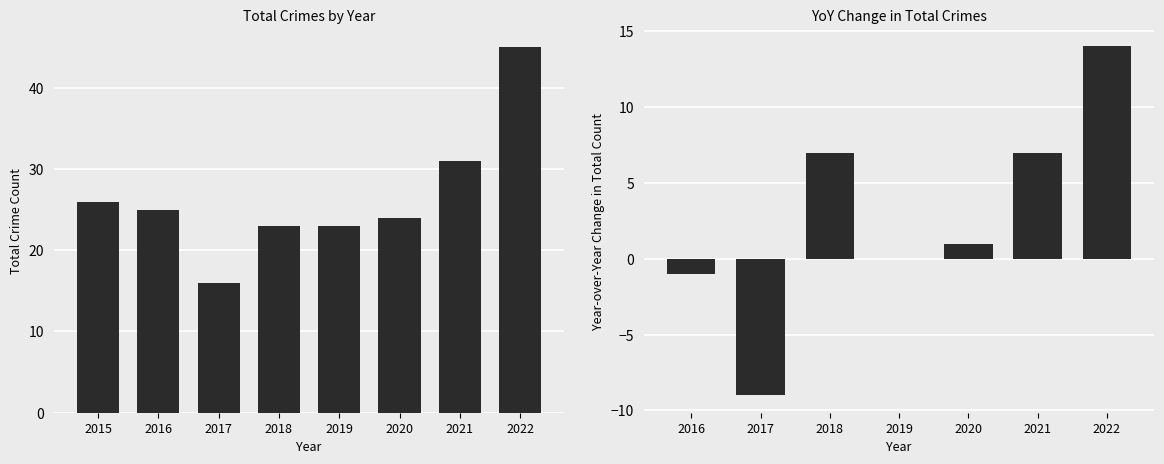

What is the highest value of the Total series?

45